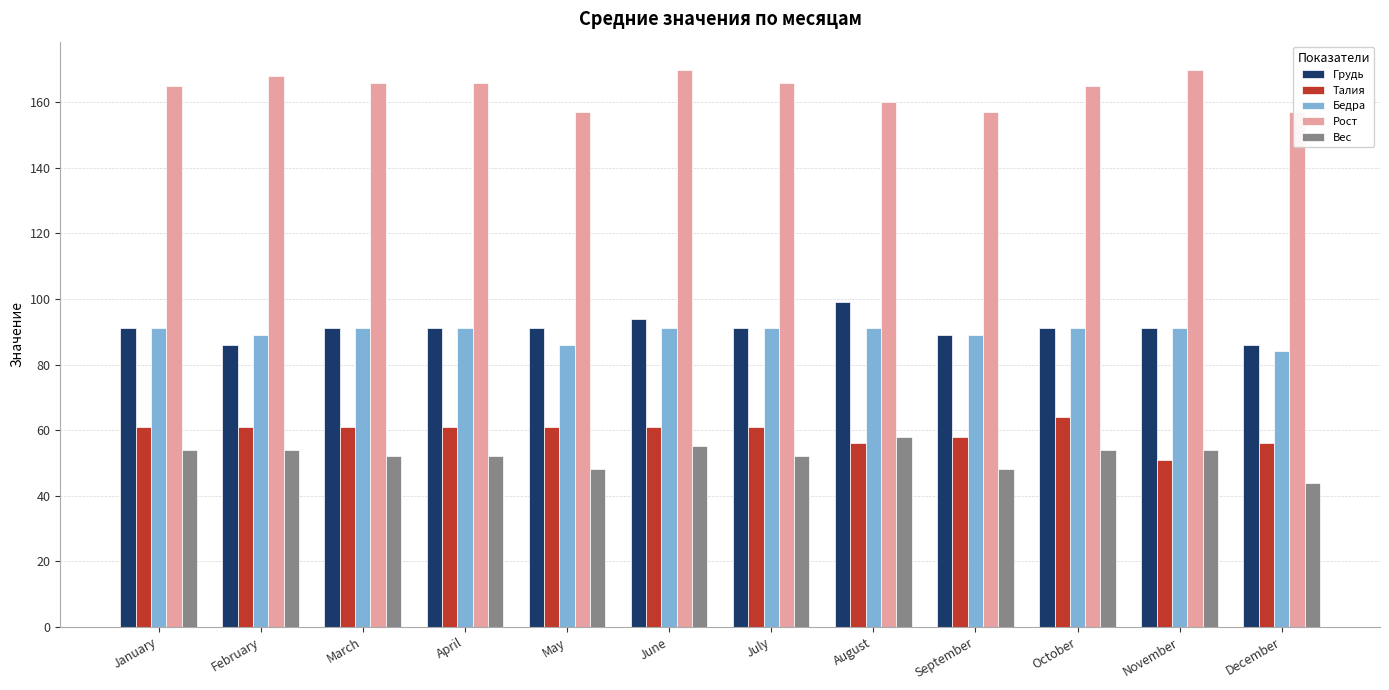

How many bars are there in total?

60